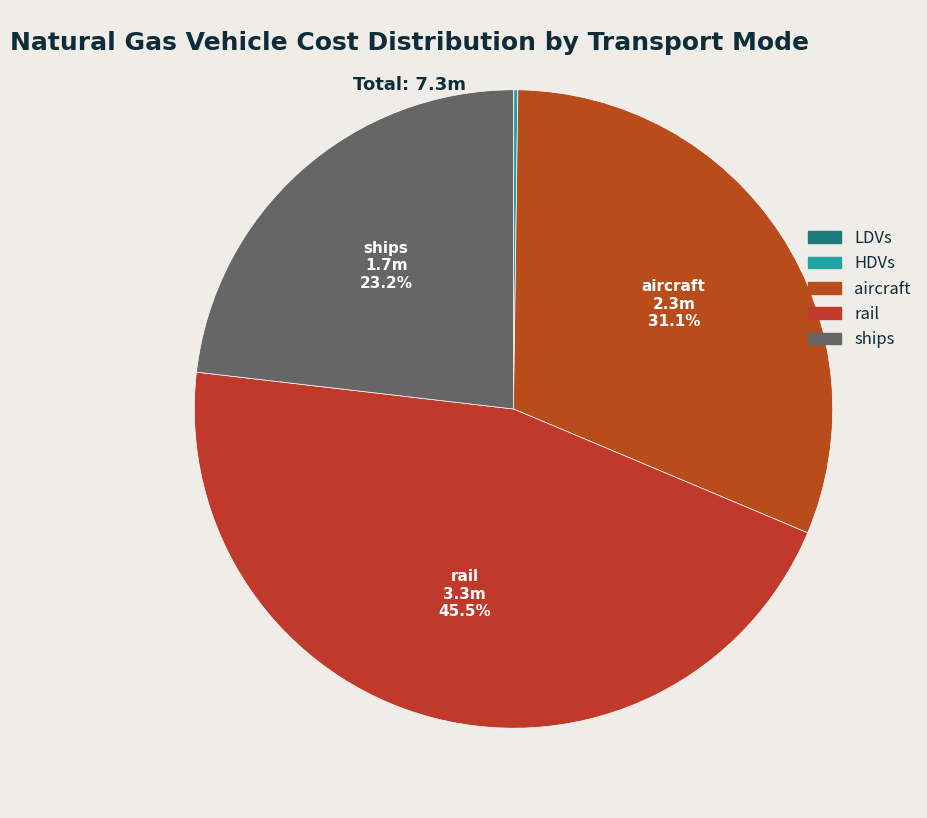

Does any single category account for the majority?

No